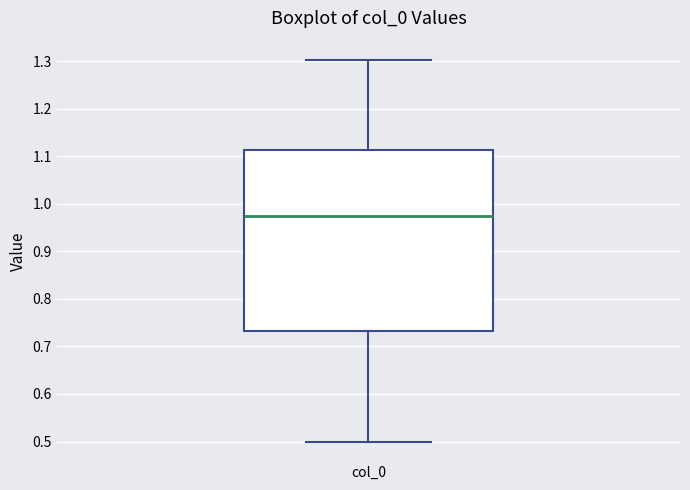

Read this box plot against the y-axis: the position of the median line, the range covered by the box, and the ends of both whiskers. The values are not printed on the chart, so give them approximately, as read against the axis.

median 0.98, box 0.73 to 1.11, whiskers 0.50 to 1.30